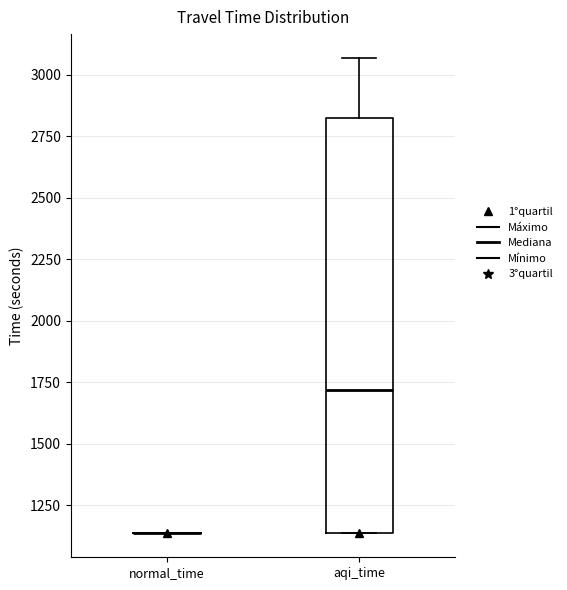

Comparing the boxes themselves (not the whiskers), which one is the tallest?

aqi_time